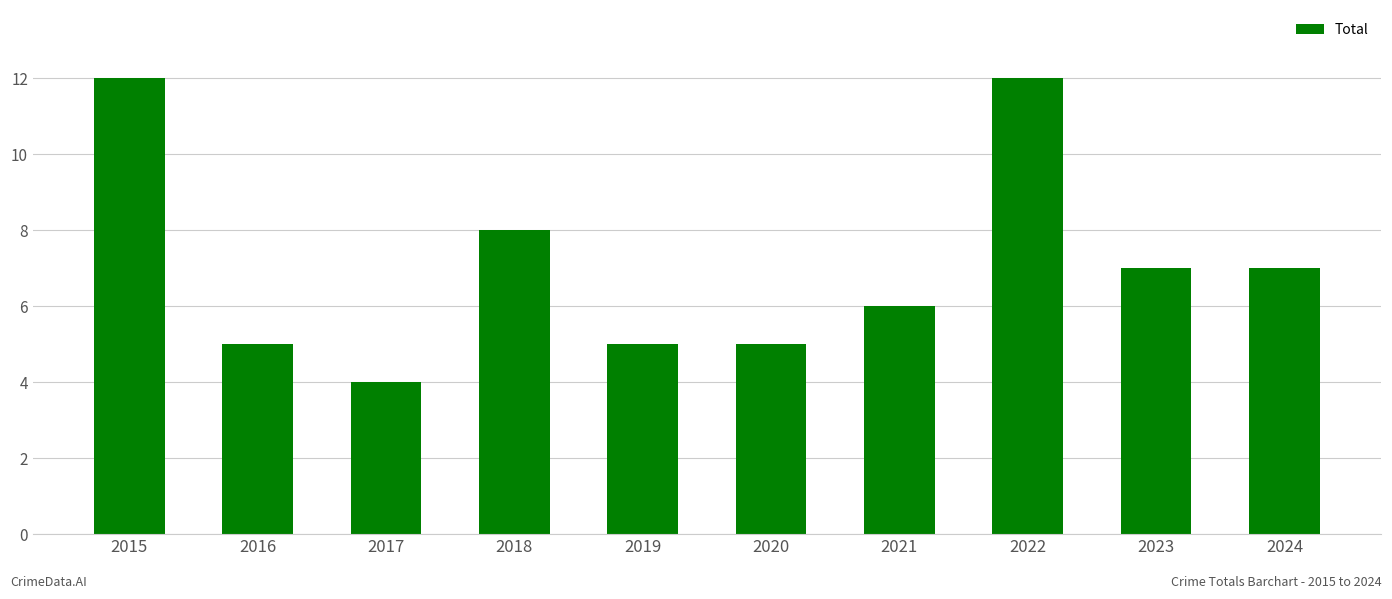

What is the approximate value at 2015?

12